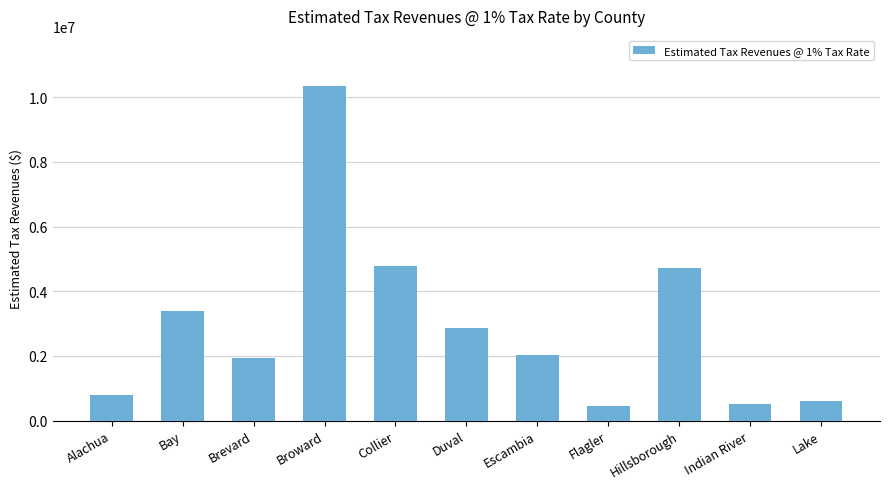

What is the maximum value shown in the chart?

10347144.3